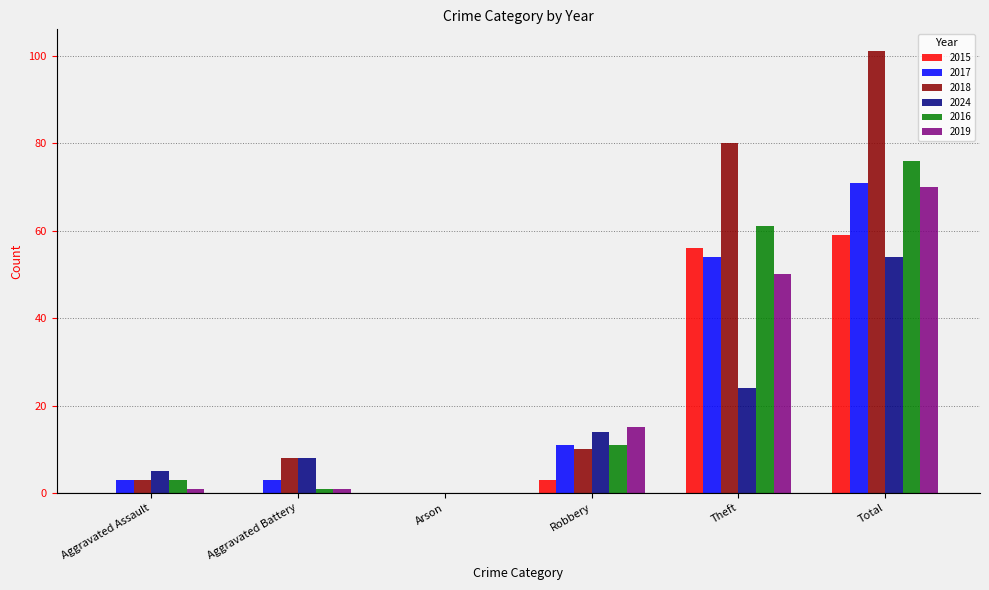

Which category has the highest value across all series?

Total